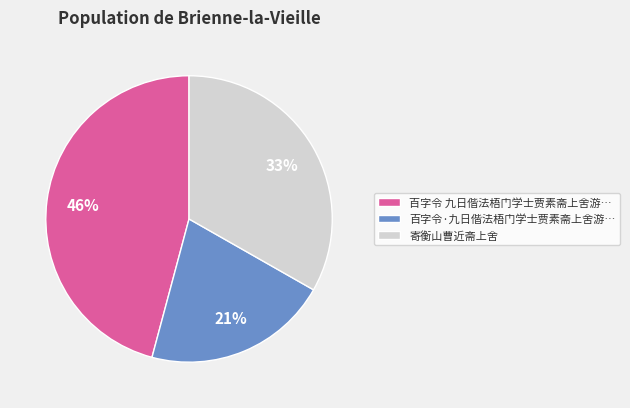

Is the sum of 百字令·九日偕法梧门学士贾素斋上舍游… and 寄衡山曹近斋上舍 greater than half?

Yes